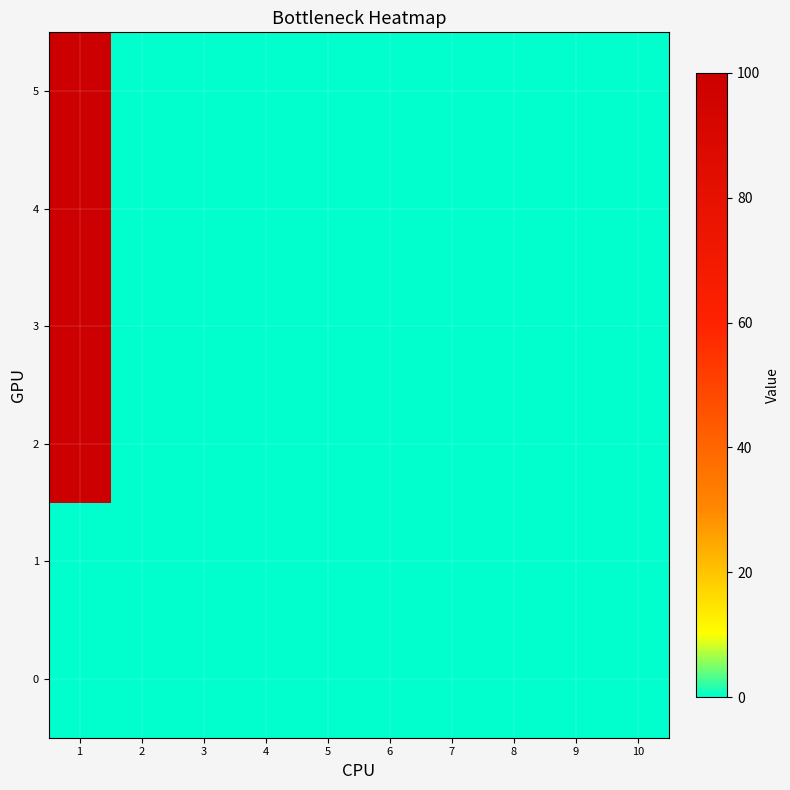

Rank the series at 8 from highest to lowest value.

0, 1, 2, 3, 4, 5